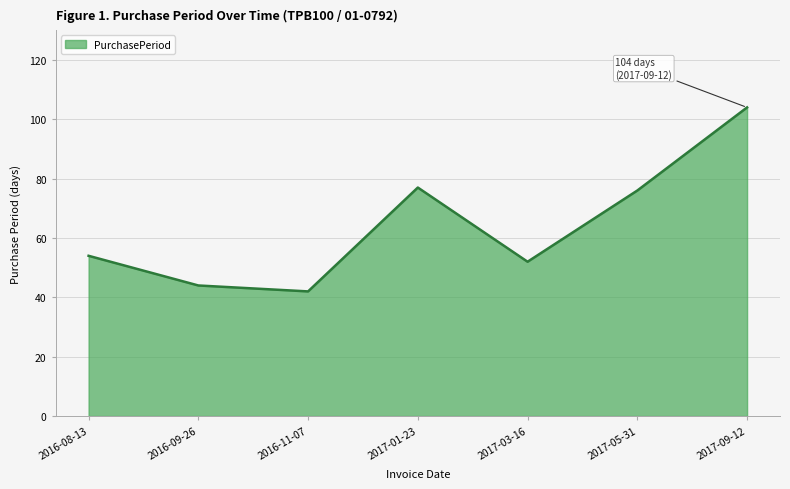

Reading left to right, what are all the values shown in this chart?

54	44	42	77	52	76	104